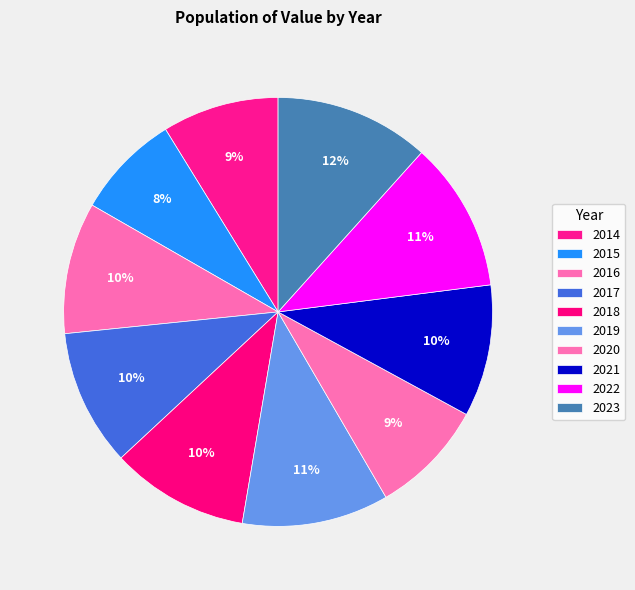

How many slices are in this pie chart?

10